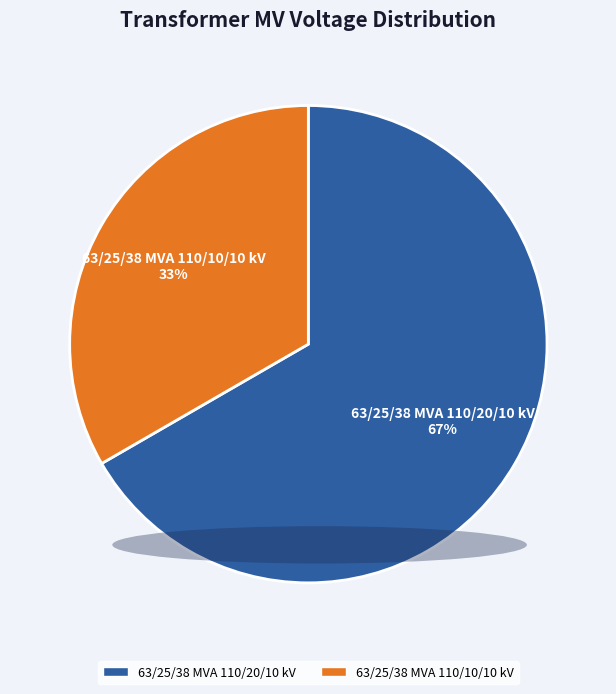

Is it true that 63/25/38 MVA 110/20/10 kV is 53% of the pie?

False